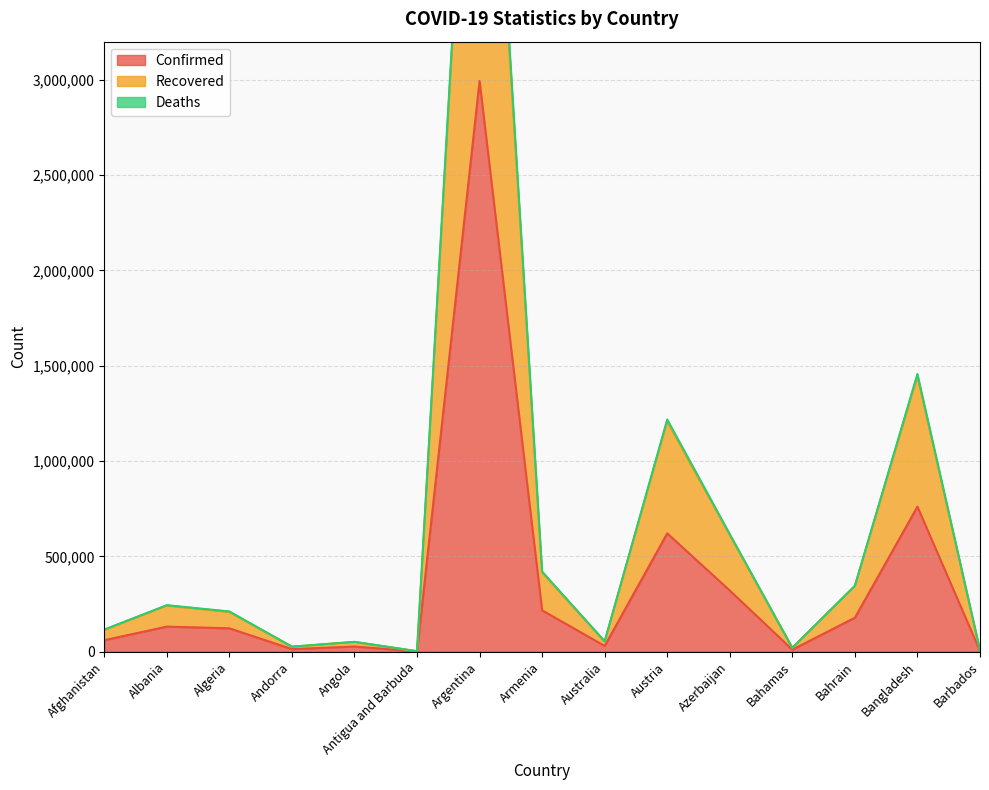

Is the value of Recovered at Austria greater than the value of Deaths at Afghanistan?

Yes